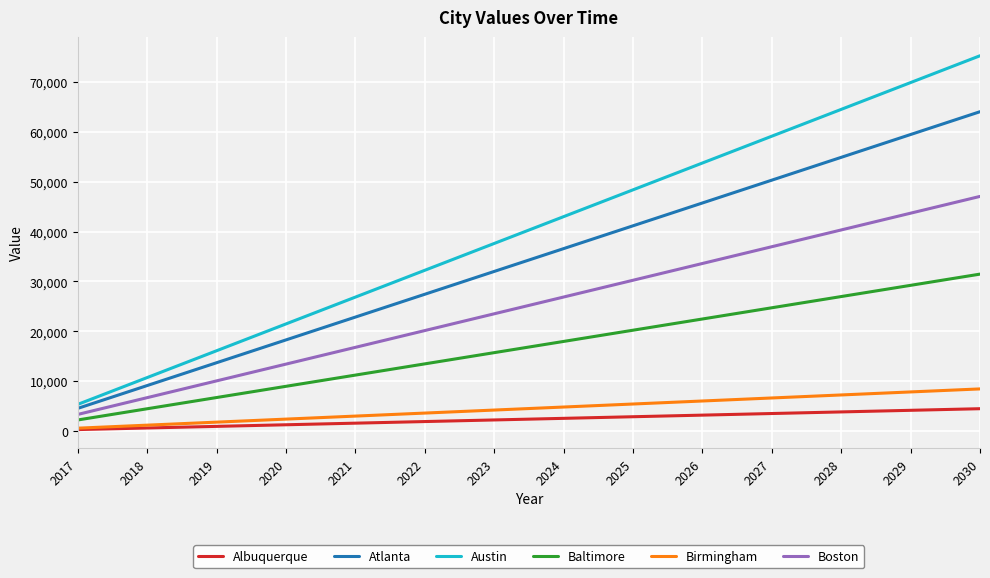

What is the maximum value shown in the chart?

75205.7